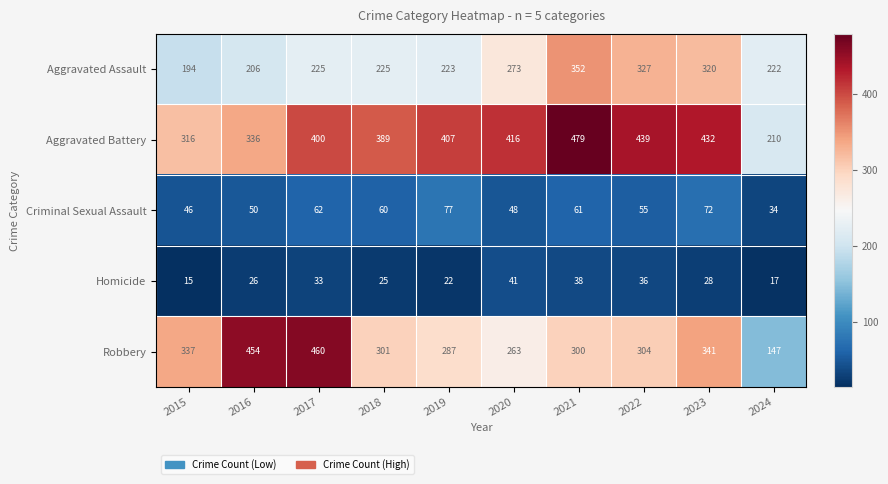

At which category is the sum across all series the highest?

2021